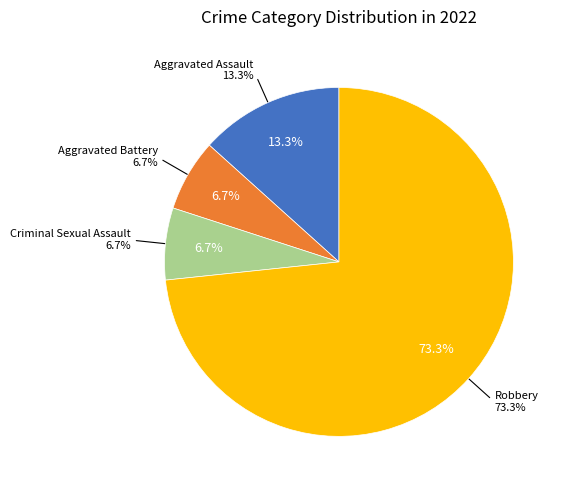

True or false: Aggravated Assault accounts for 13% of the total.

True